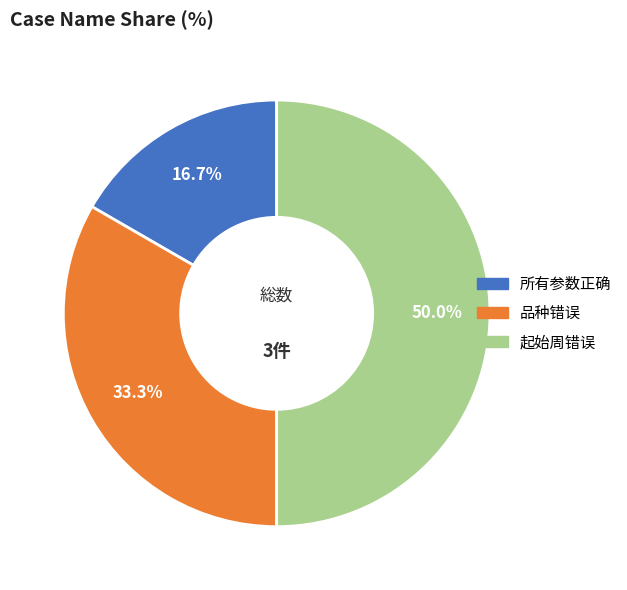

How many segments does this pie chart have?

3